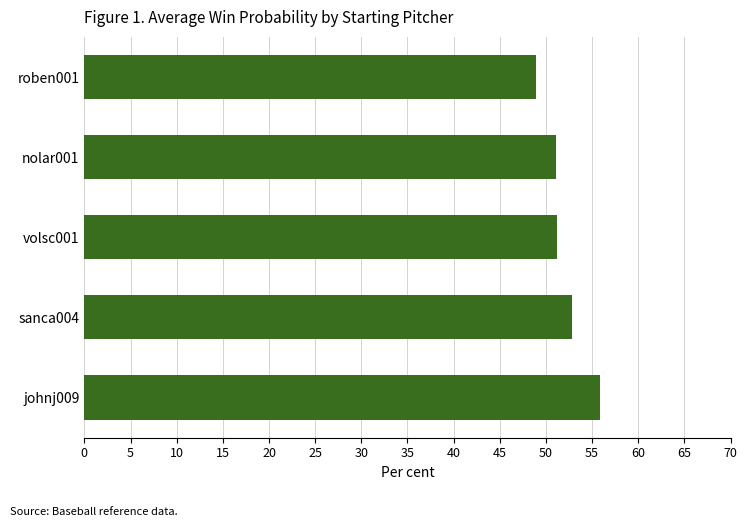

What is the approximate value at sanca004?

52.8